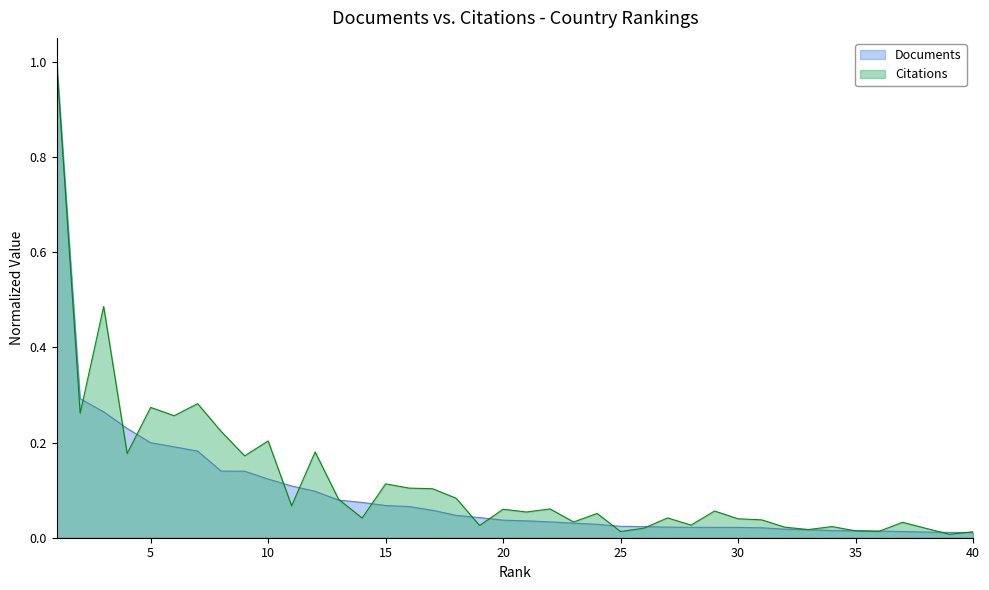

Rank the categories by Citations value from highest to lowest.

1, 3, 7, 5, 2, 6, 8, 10, 12, 4, 9, 15, 16, 17, 18, 13, 11, 22, 20, 29, 21, 24, 27, 14, 30, 31, 23, 37, 28, 19, 34, 32, 26, 38, 33, 35, 36, 25, 40, 39